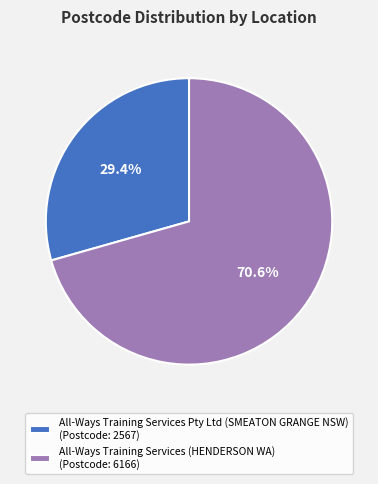

Is it true that All-Ways Training Services Pty Ltd (SMEATON GRANGE NSW) is 29% of the pie?

True